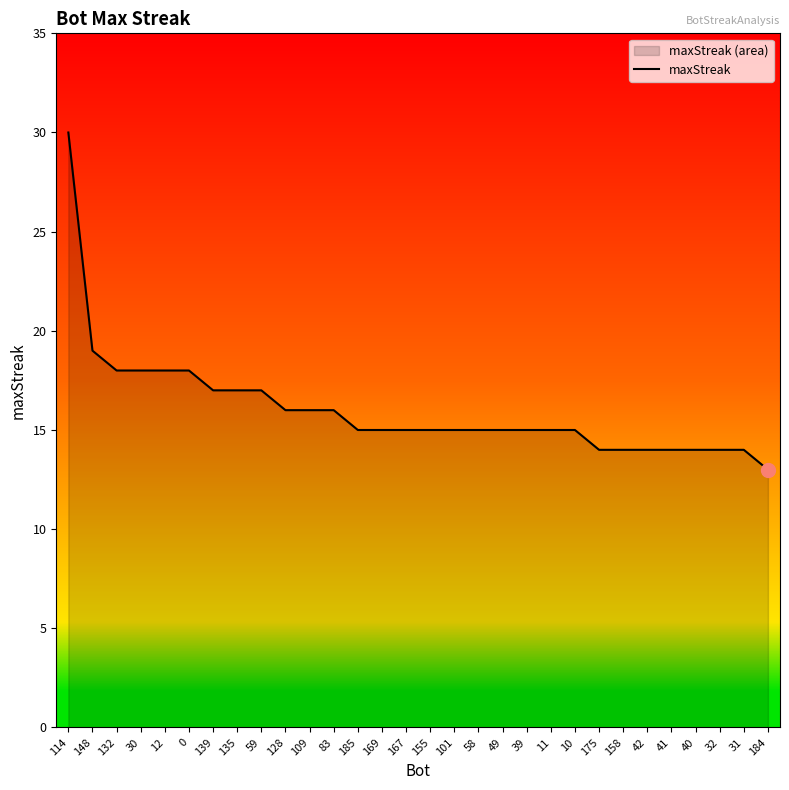

Reading right to left, what are all the values shown in this chart?

13	14	14	14	14	14	14	14	15	15	15	15	15	15	15	15	15	15	16	16	16	17	17	17	18	18	18	18	19	30